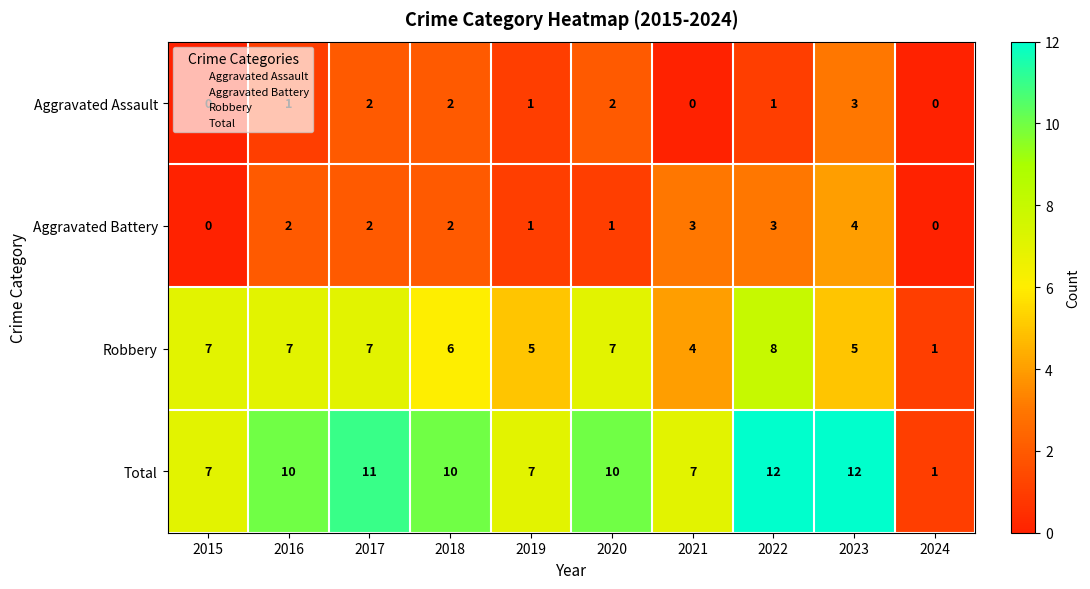

Which series has the largest total across all categories?

Total